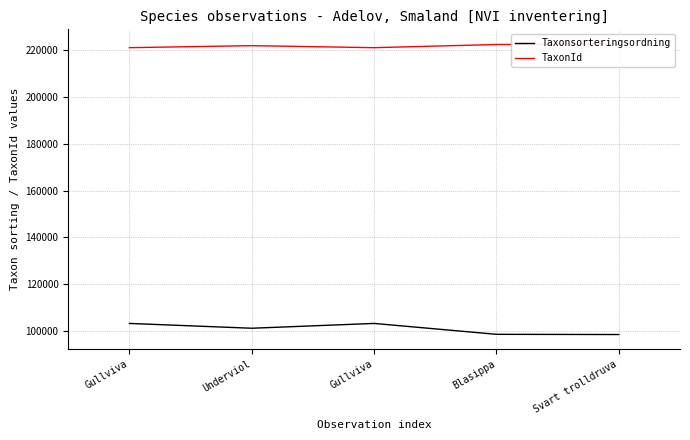

What is the spread (max minus min) of values at Gullviva?

117963